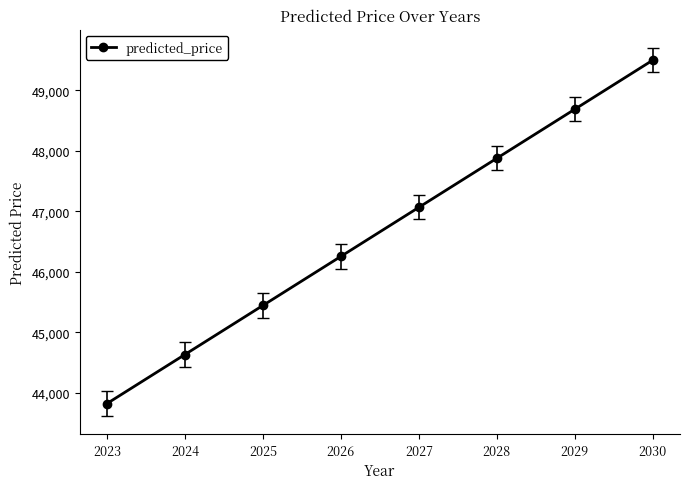

Between 2025 and 2029, which is larger?

2029